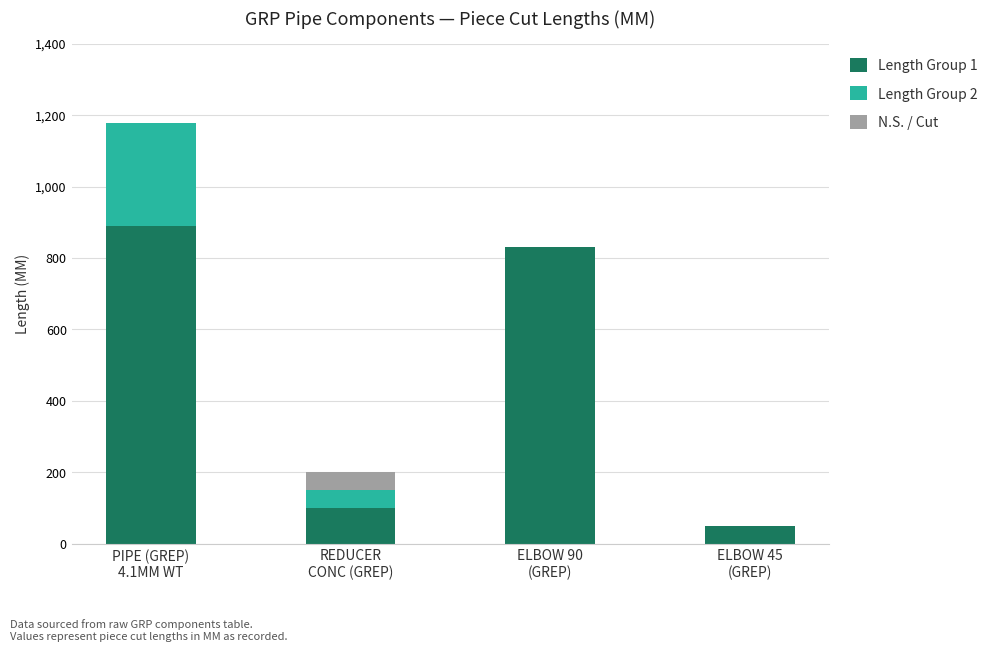

What is the total value across all series at ELBOW 45
(GREP)?

50